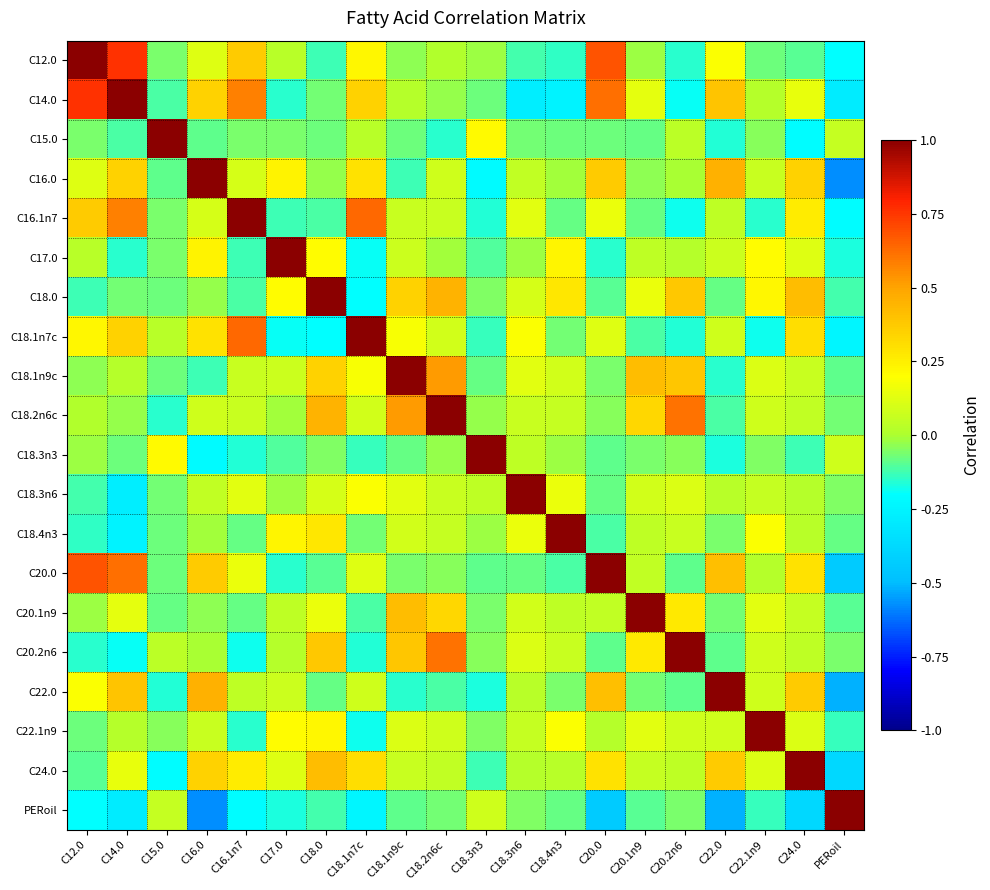

Reading right to left, transcribe all the data shown in this chart.

C12.0: PERoil=-0.2	C24.0=-0.1	C22.1n9=-0.1	C22.0=0.2	C20.2n6=-0.2	C20.1n9=-0.0	C20.0=0.7	C18.4n3=-0.1	C18.3n6=-0.1	C18.3n3=-0.0	C18.2n6c=0.0	C18.1n9c=-0.0	C18.1n7c=0.2	C18.0=-0.1	C17.0=0.0	C16.1n7=0.4	C16.0=0.1	C15.0=-0.1	C14.0=0.8	C12.0=1.0
C14.0: PERoil=-0.3	C24.0=0.1	C22.1n9=0.0	C22.0=0.4	C20.2n6=-0.2	C20.1n9=0.1	C20.0=0.6	C18.4n3=-0.3	C18.3n6=-0.3	C18.3n3=-0.1	C18.2n6c=-0.0	C18.1n9c=0.0	C18.1n7c=0.3	C18.0=-0.1	C17.0=-0.2	C16.1n7=0.6	C16.0=0.3	C15.0=-0.1	C14.0=1.0	C12.0=0.8
C15.0: PERoil=0.1	C24.0=-0.2	C22.1n9=-0.0	C22.0=-0.2	C20.2n6=0.0	C20.1n9=-0.1	C20.0=-0.1	C18.4n3=-0.1	C18.3n6=-0.1	C18.3n3=0.2	C18.2n6c=-0.1	C18.1n9c=-0.1	C18.1n7c=0.0	C18.0=-0.1	C17.0=-0.1	C16.1n7=-0.1	C16.0=-0.1	C15.0=1.0	C14.0=-0.1	C12.0=-0.1
C16.0: PERoil=-0.6	C24.0=0.3	C22.1n9=0.1	C22.0=0.5	C20.2n6=-0.0	C20.1n9=-0.0	C20.0=0.4	C18.4n3=-0.0	C18.3n6=0.0	C18.3n3=-0.2	C18.2n6c=0.1	C18.1n9c=-0.1	C18.1n7c=0.3	C18.0=-0.0	C17.0=0.2	C16.1n7=0.1	C16.0=1.0	C15.0=-0.1	C14.0=0.3	C12.0=0.1
C16.1n7: PERoil=-0.2	C24.0=0.3	C22.1n9=-0.2	C22.0=0.0	C20.2n6=-0.2	C20.1n9=-0.1	C20.0=0.2	C18.4n3=-0.1	C18.3n6=0.1	C18.3n3=-0.2	C18.2n6c=0.1	C18.1n9c=0.1	C18.1n7c=0.6	C18.0=-0.1	C17.0=-0.1	C16.1n7=1.0	C16.0=0.1	C15.0=-0.1	C14.0=0.6	C12.0=0.4
C17.0: PERoil=-0.2	C24.0=0.1	C22.1n9=0.2	C22.0=0.1	C20.2n6=0.0	C20.1n9=0.0	C20.0=-0.2	C18.4n3=0.2	C18.3n6=-0.0	C18.3n3=-0.1	C18.2n6c=-0.0	C18.1n9c=0.1	C18.1n7c=-0.2	C18.0=0.2	C17.0=1.0	C16.1n7=-0.1	C16.0=0.2	C15.0=-0.1	C14.0=-0.2	C12.0=0.0
C18.0: PERoil=-0.1	C24.0=0.4	C22.1n9=0.2	C22.0=-0.1	C20.2n6=0.4	C20.1n9=0.1	C20.0=-0.1	C18.4n3=0.3	C18.3n6=0.1	C18.3n3=-0.1	C18.2n6c=0.5	C18.1n9c=0.3	C18.1n7c=-0.2	C18.0=1.0	C17.0=0.2	C16.1n7=-0.1	C16.0=-0.0	C15.0=-0.1	C14.0=-0.1	C12.0=-0.1
C18.1n7c: PERoil=-0.2	C24.0=0.3	C22.1n9=-0.2	C22.0=0.1	C20.2n6=-0.2	C20.1n9=-0.1	C20.0=0.1	C18.4n3=-0.1	C18.3n6=0.2	C18.3n3=-0.1	C18.2n6c=0.1	C18.1n9c=0.2	C18.1n7c=1.0	C18.0=-0.2	C17.0=-0.2	C16.1n7=0.6	C16.0=0.3	C15.0=0.0	C14.0=0.3	C12.0=0.2
C18.1n9c: PERoil=-0.1	C24.0=0.1	C22.1n9=0.1	C22.0=-0.1	C20.2n6=0.4	C20.1n9=0.4	C20.0=-0.1	C18.4n3=0.1	C18.3n6=0.1	C18.3n3=-0.1	C18.2n6c=0.5	C18.1n9c=1.0	C18.1n7c=0.2	C18.0=0.3	C17.0=0.1	C16.1n7=0.1	C16.0=-0.1	C15.0=-0.1	C14.0=0.0	C12.0=-0.0
C18.2n6c: PERoil=-0.1	C24.0=0.1	C22.1n9=0.1	C22.0=-0.1	C20.2n6=0.6	C20.1n9=0.3	C20.0=-0.0	C18.4n3=0.1	C18.3n6=0.1	C18.3n3=-0.0	C18.2n6c=1.0	C18.1n9c=0.5	C18.1n7c=0.1	C18.0=0.5	C17.0=-0.0	C16.1n7=0.1	C16.0=0.1	C15.0=-0.1	C14.0=-0.0	C12.0=0.0
C18.3n3: PERoil=0.1	C24.0=-0.1	C22.1n9=-0.1	C22.0=-0.2	C20.2n6=-0.0	C20.1n9=-0.1	C20.0=-0.1	C18.4n3=-0.0	C18.3n6=0.0	C18.3n3=1.0	C18.2n6c=-0.0	C18.1n9c=-0.1	C18.1n7c=-0.1	C18.0=-0.1	C17.0=-0.1	C16.1n7=-0.2	C16.0=-0.2	C15.0=0.2	C14.0=-0.1	C12.0=-0.0
C18.3n6: PERoil=-0.1	C24.0=0.0	C22.1n9=0.1	C22.0=0.0	C20.2n6=0.1	C20.1n9=0.1	C20.0=-0.1	C18.4n3=0.1	C18.3n6=1.0	C18.3n3=0.0	C18.2n6c=0.1	C18.1n9c=0.1	C18.1n7c=0.2	C18.0=0.1	C17.0=-0.0	C16.1n7=0.1	C16.0=0.0	C15.0=-0.1	C14.0=-0.3	C12.0=-0.1
C18.4n3: PERoil=-0.1	C24.0=0.0	C22.1n9=0.2	C22.0=-0.1	C20.2n6=0.1	C20.1n9=0.0	C20.0=-0.1	C18.4n3=1.0	C18.3n6=0.1	C18.3n3=-0.0	C18.2n6c=0.1	C18.1n9c=0.1	C18.1n7c=-0.1	C18.0=0.3	C17.0=0.2	C16.1n7=-0.1	C16.0=-0.0	C15.0=-0.1	C14.0=-0.3	C12.0=-0.1
C20.0: PERoil=-0.4	C24.0=0.3	C22.1n9=0.0	C22.0=0.4	C20.2n6=-0.1	C20.1n9=0.1	C20.0=1.0	C18.4n3=-0.1	C18.3n6=-0.1	C18.3n3=-0.1	C18.2n6c=-0.0	C18.1n9c=-0.1	C18.1n7c=0.1	C18.0=-0.1	C17.0=-0.2	C16.1n7=0.2	C16.0=0.4	C15.0=-0.1	C14.0=0.6	C12.0=0.7
C20.1n9: PERoil=-0.1	C24.0=0.1	C22.1n9=0.1	C22.0=-0.1	C20.2n6=0.3	C20.1n9=1.0	C20.0=0.1	C18.4n3=0.0	C18.3n6=0.1	C18.3n3=-0.1	C18.2n6c=0.3	C18.1n9c=0.4	C18.1n7c=-0.1	C18.0=0.1	C17.0=0.0	C16.1n7=-0.1	C16.0=-0.0	C15.0=-0.1	C14.0=0.1	C12.0=-0.0
C20.2n6: PERoil=-0.1	C24.0=0.0	C22.1n9=0.1	C22.0=-0.1	C20.2n6=1.0	C20.1n9=0.3	C20.0=-0.1	C18.4n3=0.1	C18.3n6=0.1	C18.3n3=-0.0	C18.2n6c=0.6	C18.1n9c=0.4	C18.1n7c=-0.2	C18.0=0.4	C17.0=0.0	C16.1n7=-0.2	C16.0=-0.0	C15.0=0.0	C14.0=-0.2	C12.0=-0.2
C22.0: PERoil=-0.5	C24.0=0.4	C22.1n9=0.1	C22.0=1.0	C20.2n6=-0.1	C20.1n9=-0.1	C20.0=0.4	C18.4n3=-0.1	C18.3n6=0.0	C18.3n3=-0.2	C18.2n6c=-0.1	C18.1n9c=-0.1	C18.1n7c=0.1	C18.0=-0.1	C17.0=0.1	C16.1n7=0.0	C16.0=0.5	C15.0=-0.2	C14.0=0.4	C12.0=0.2
C22.1n9: PERoil=-0.1	C24.0=0.1	C22.1n9=1.0	C22.0=0.1	C20.2n6=0.1	C20.1n9=0.1	C20.0=0.0	C18.4n3=0.2	C18.3n6=0.1	C18.3n3=-0.1	C18.2n6c=0.1	C18.1n9c=0.1	C18.1n7c=-0.2	C18.0=0.2	C17.0=0.2	C16.1n7=-0.2	C16.0=0.1	C15.0=-0.0	C14.0=0.0	C12.0=-0.1
C24.0: PERoil=-0.4	C24.0=1.0	C22.1n9=0.1	C22.0=0.4	C20.2n6=0.0	C20.1n9=0.1	C20.0=0.3	C18.4n3=0.0	C18.3n6=0.0	C18.3n3=-0.1	C18.2n6c=0.1	C18.1n9c=0.1	C18.1n7c=0.3	C18.0=0.4	C17.0=0.1	C16.1n7=0.3	C16.0=0.3	C15.0=-0.2	C14.0=0.1	C12.0=-0.1
PERoil: PERoil=1.0	C24.0=-0.4	C22.1n9=-0.1	C22.0=-0.5	C20.2n6=-0.1	C20.1n9=-0.1	C20.0=-0.4	C18.4n3=-0.1	C18.3n6=-0.1	C18.3n3=0.1	C18.2n6c=-0.1	C18.1n9c=-0.1	C18.1n7c=-0.2	C18.0=-0.1	C17.0=-0.2	C16.1n7=-0.2	C16.0=-0.6	C15.0=0.1	C14.0=-0.3	C12.0=-0.2